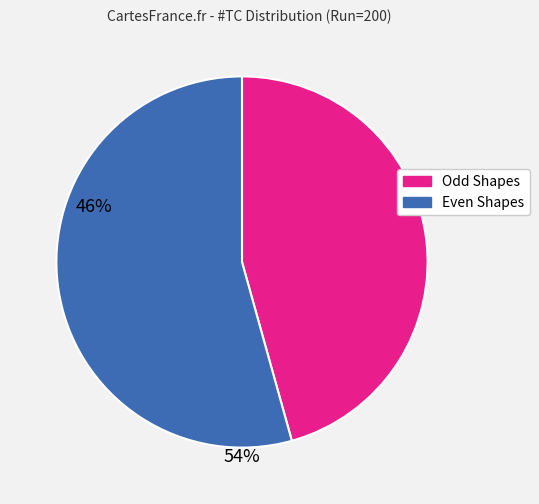

Is there any slice that represents more than half of the pie?

Yes